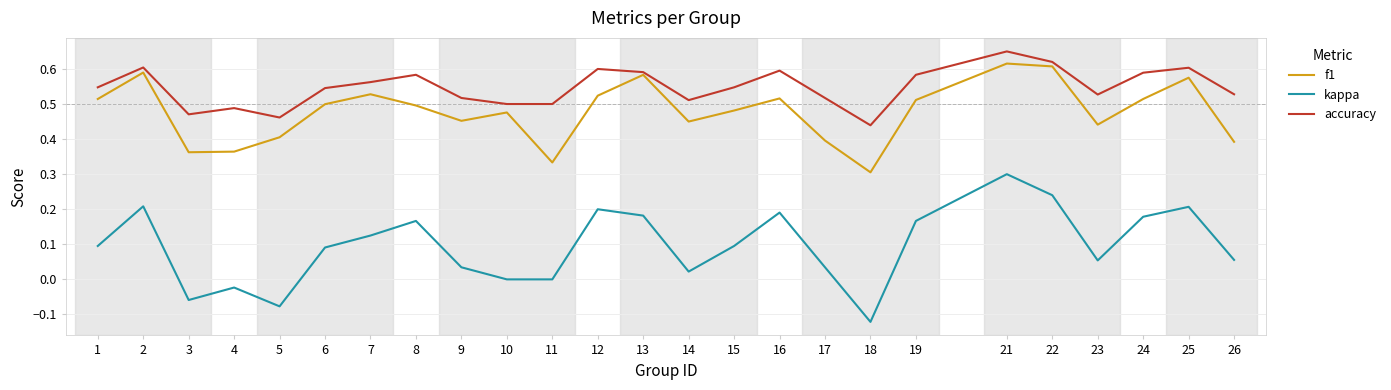

True or false: f1 and kappa cross at least once.

False